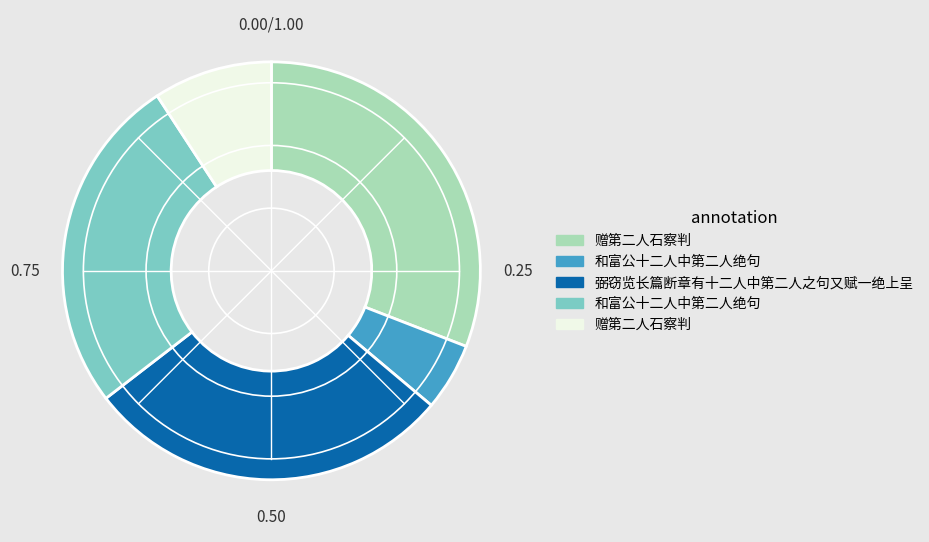

Is there any slice that represents more than half of the pie?

No